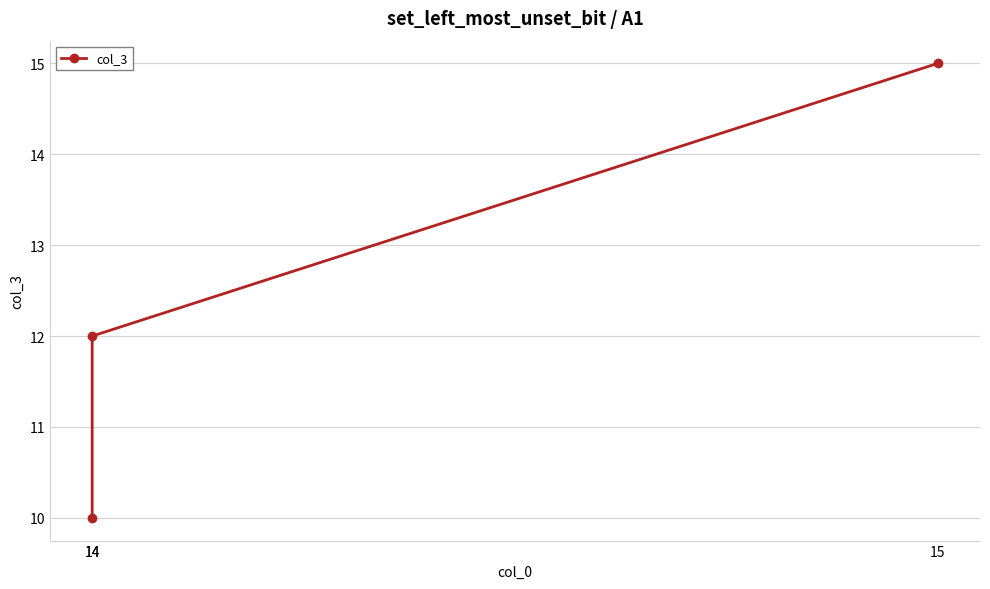

The value at 14 is 15. True or false?

False